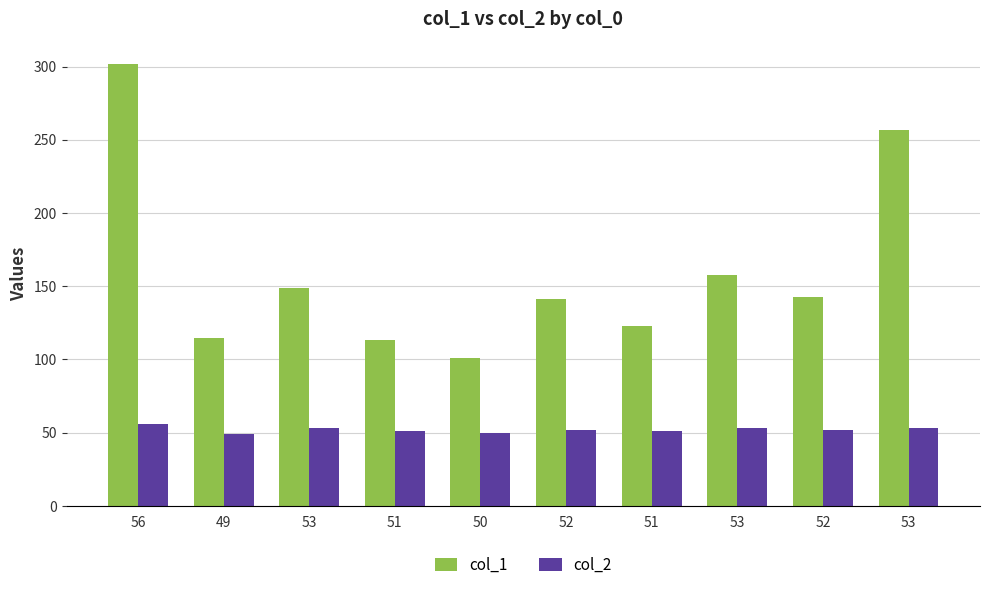

Between 53 and 56, which is larger?

56